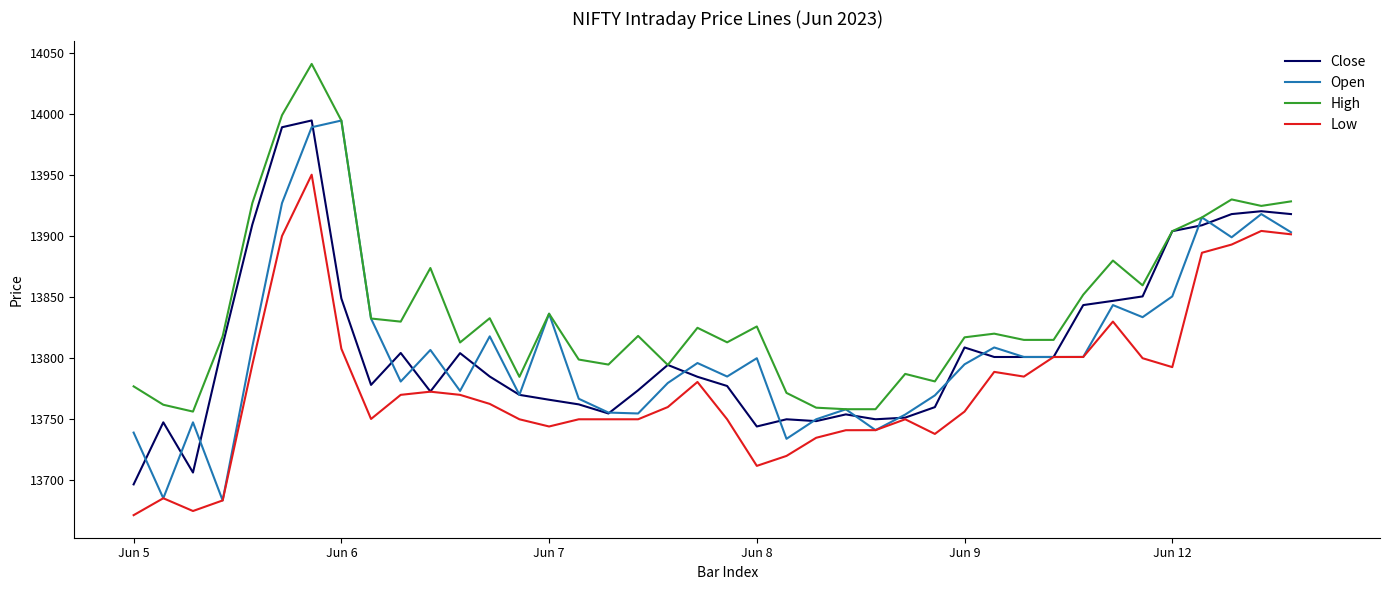

What is the maximum value shown in the chart?

14041.0